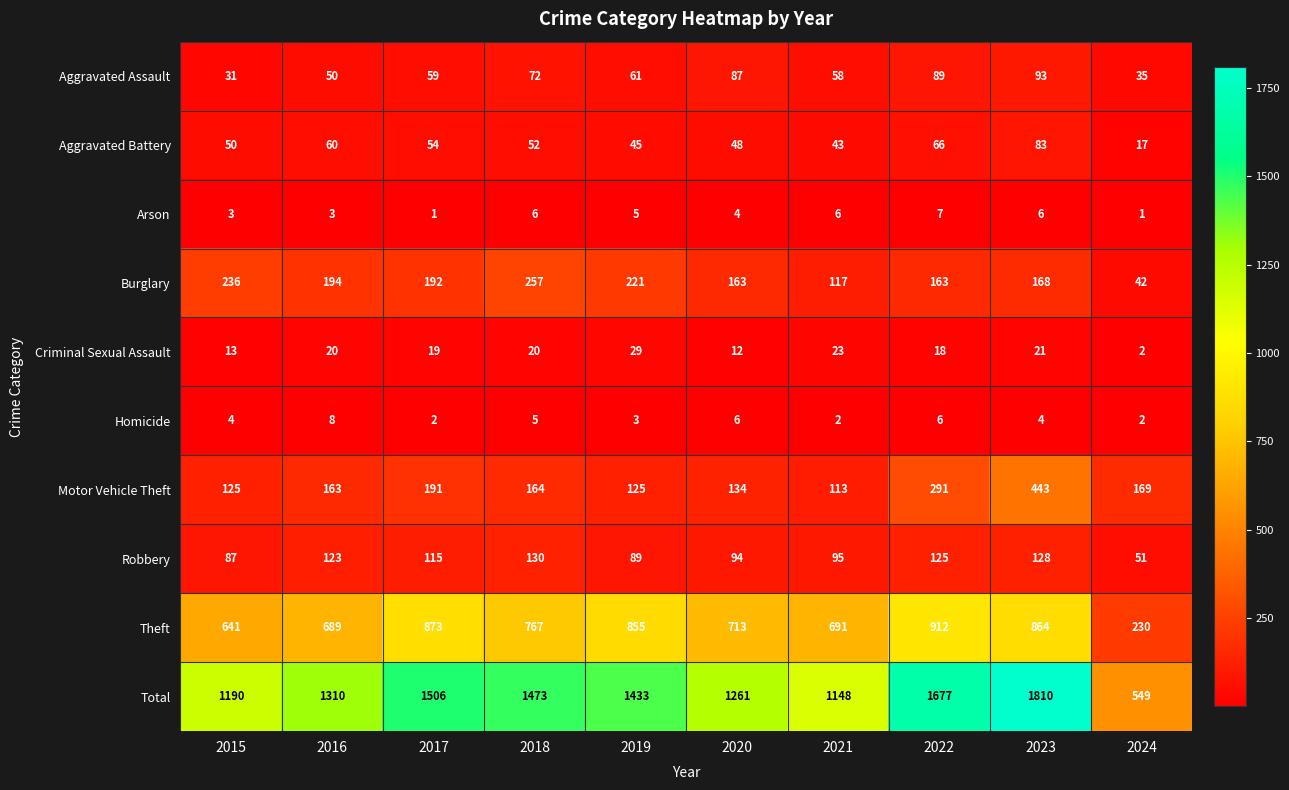

At which label does Theft first exceed 767?

2017